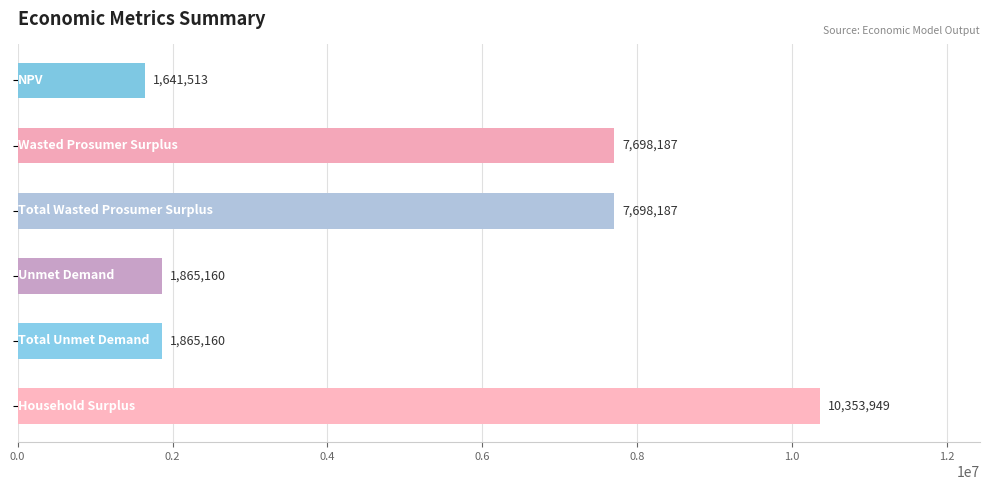

What is the maximum value shown in the chart?

10353949.2